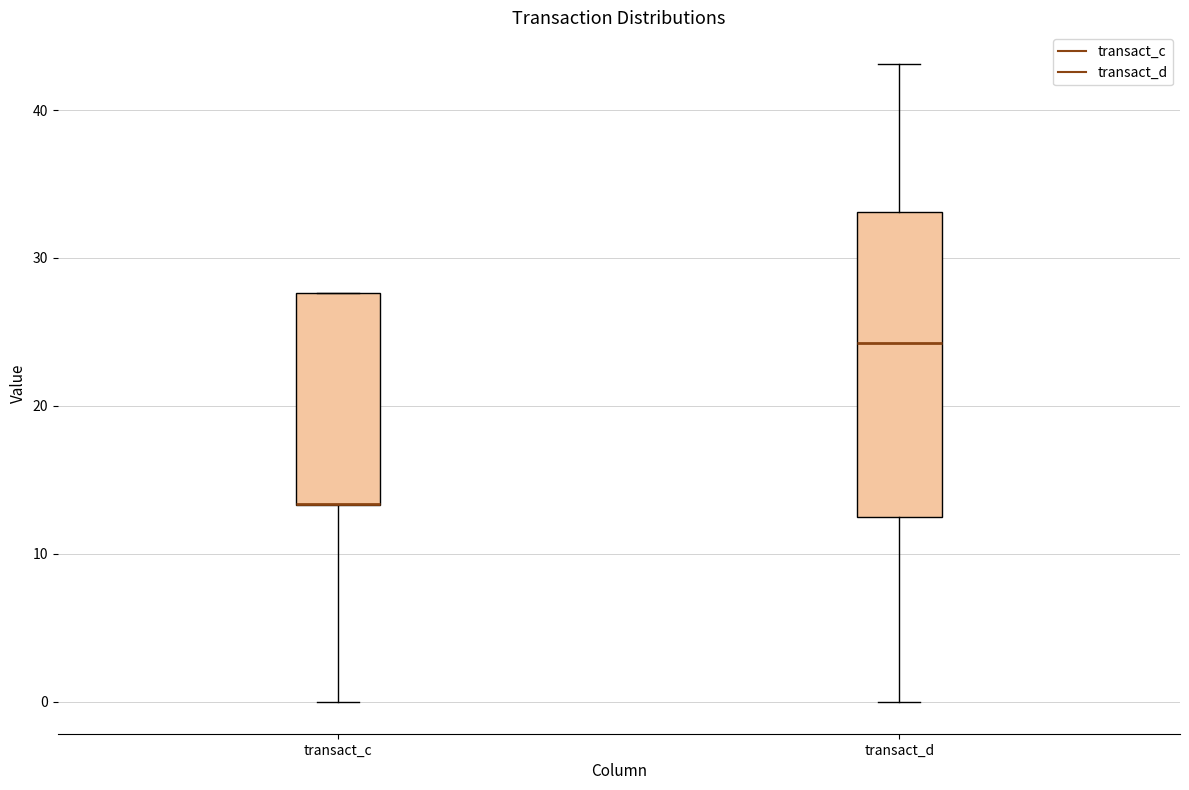

Reading left to right, read every box against the y-axis: the position of its median line, the range the box covers, and the ends of its whiskers. The values are not printed on the chart, so give them approximately, as read against the axis.

transact_c: median 13 (drawn on the box's lower edge), box 13 to 28, whiskers 0 to 28
transact_d: median 24, box 13 to 33, whiskers 0 to 43